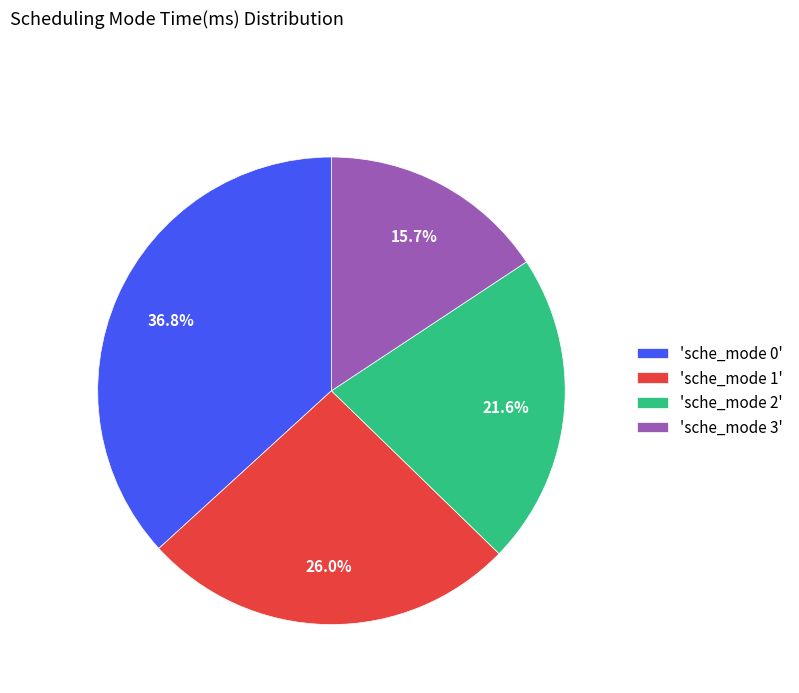

What is the smallest slice in the pie chart?

'sche_mode 3'